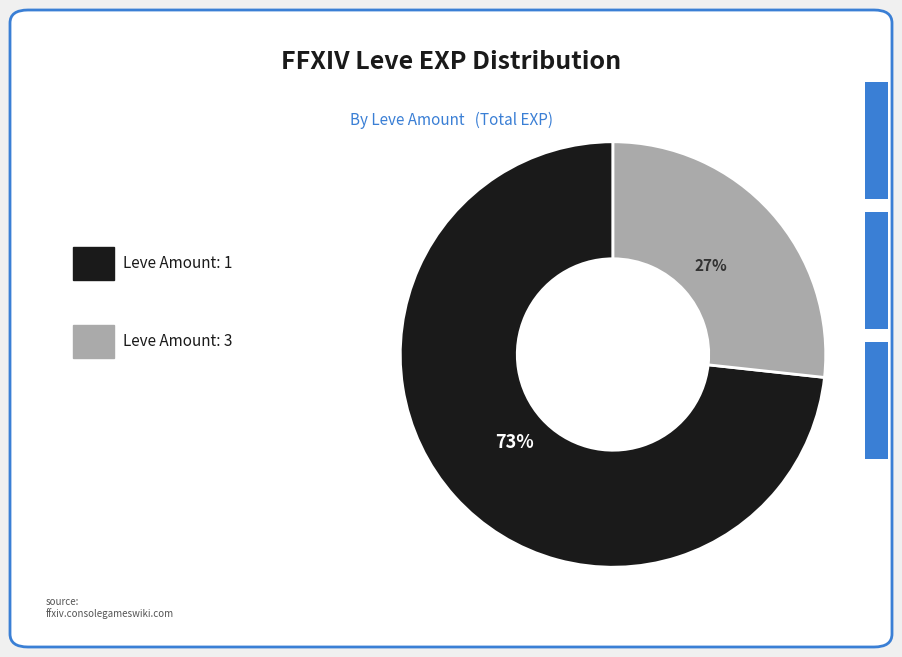

Does any single category account for the majority?

Yes